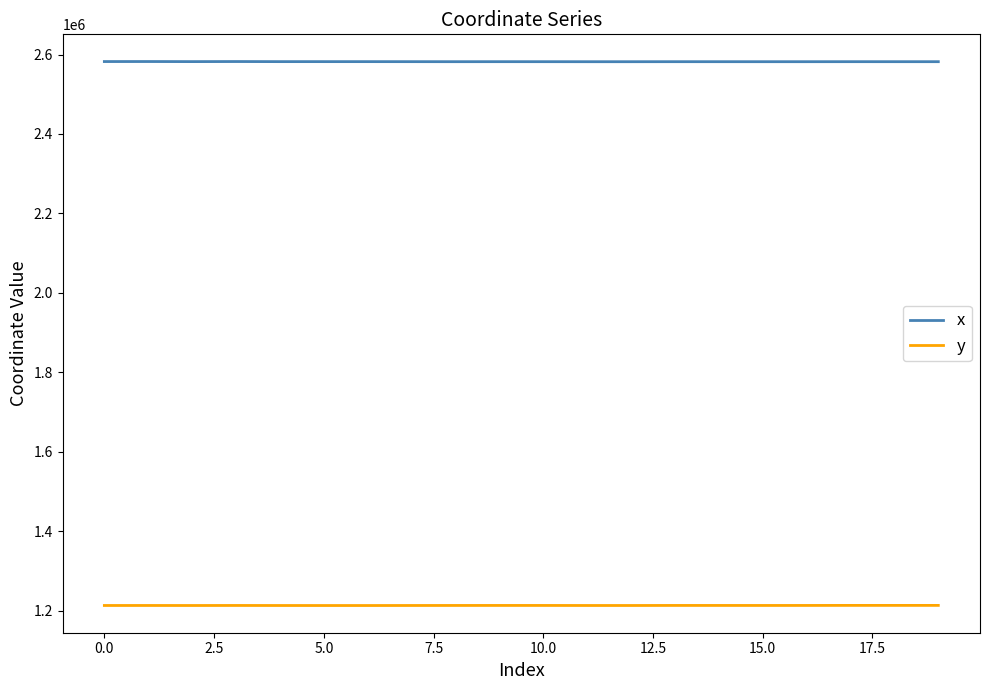

Rank the series by their maximum value, from highest to lowest.

x, y